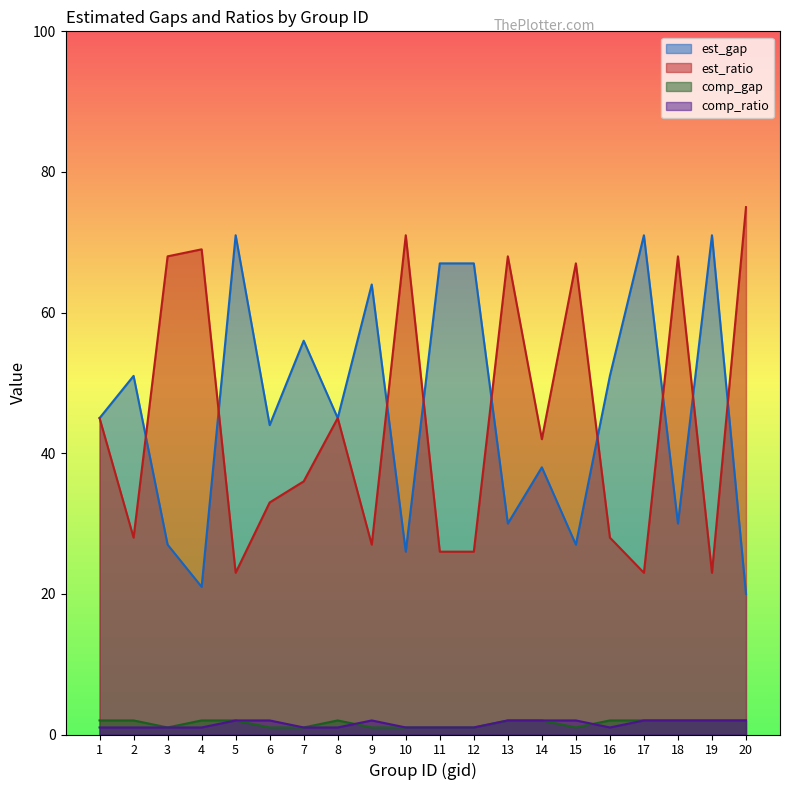

Reading left to right, what are all the values shown in this chart?

est_gap: 45	51	27	21	71	44	56	45	64	26	67	67	30	38	27	51	71	30	71	20
est_ratio: 45	28	68	69	23	33	36	45	27	71	26	26	68	42	67	28	23	68	23	75
comp_gap: 2	2	1	2	2	1	1	2	1	1	1	1	2	2	1	2	2	2	2	2
comp_ratio: 1	1	1	1	2	2	1	1	2	1	1	1	2	2	2	1	2	2	2	2